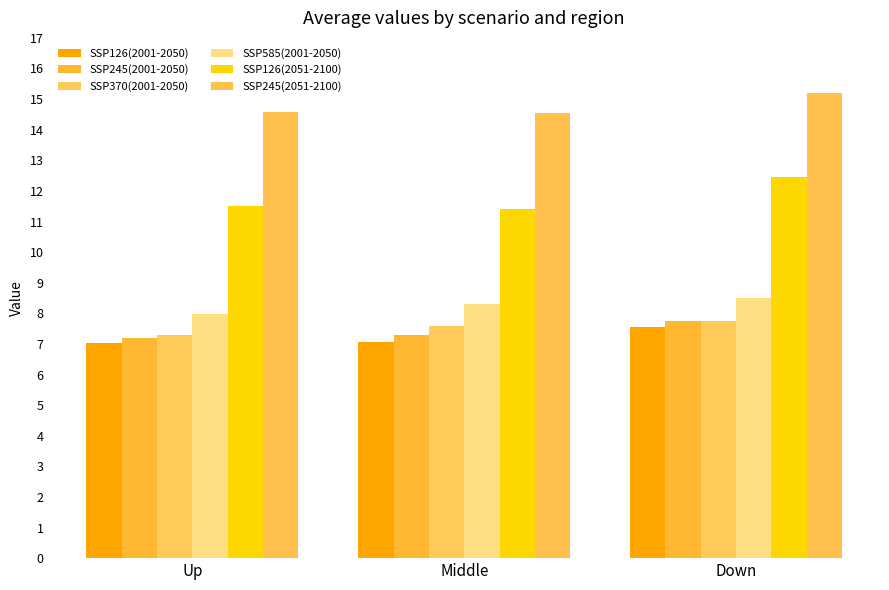

At which category is the sum across all series the highest?

Down